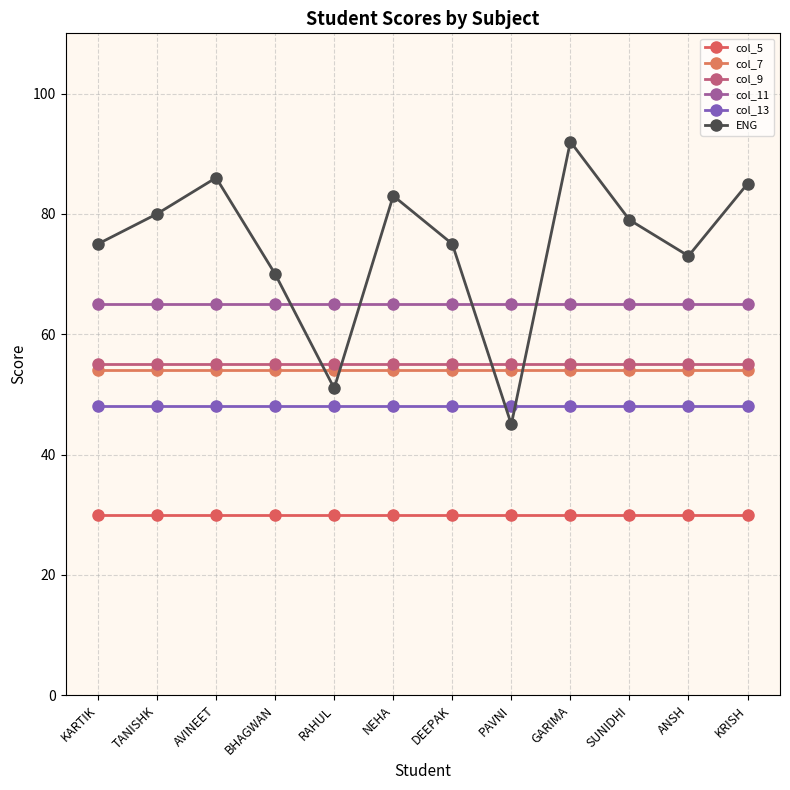

True or false: col_5 and col_7 cross at least once.

False